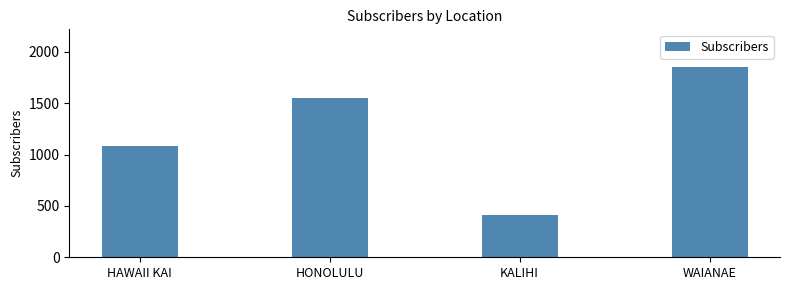

Approximately how many times larger is the value at HAWAII KAI compared to KALIHI?

2.7